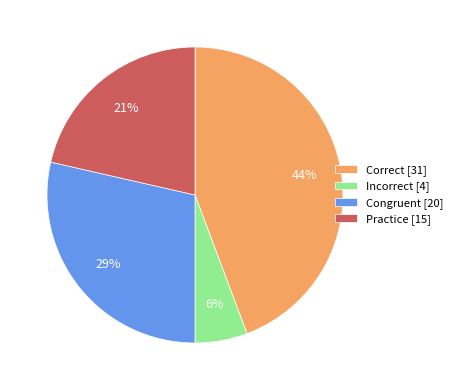

Is Congruent [20] the majority of the pie?

No